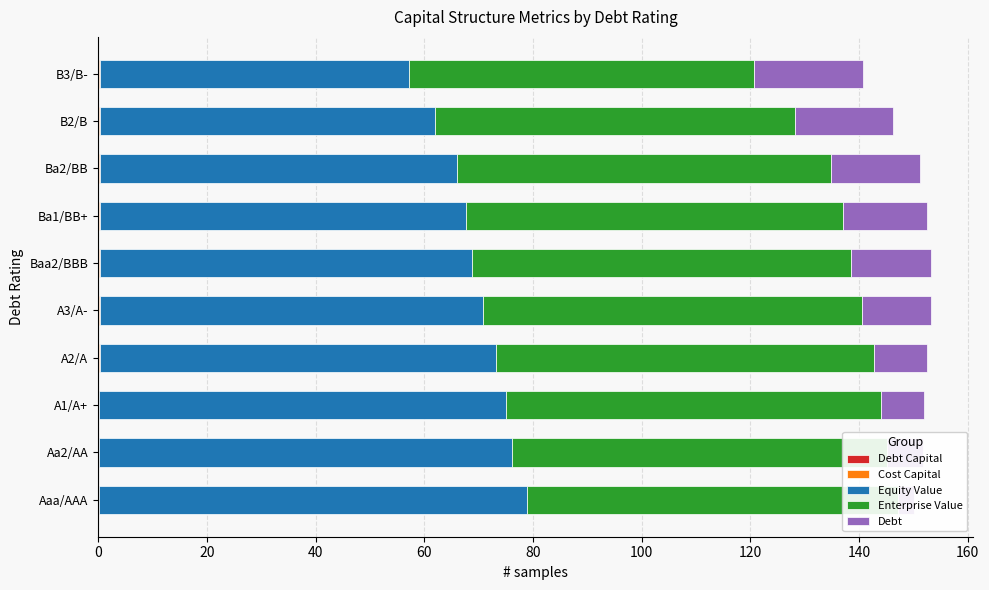

Which has a higher value, B3/B- or B2/B?

B3/B-